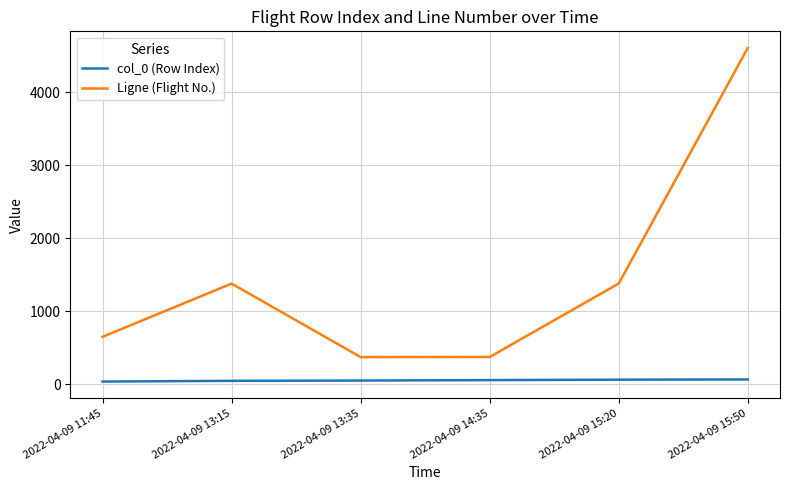

What is the minimum value for Ligne (Flight No.)?

374